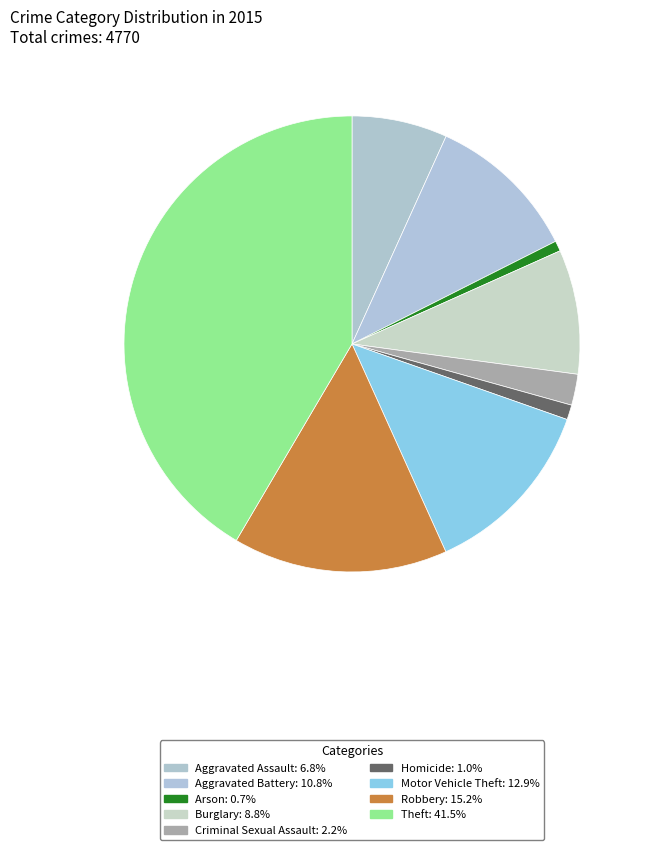

Count the number of slices in the pie.

9